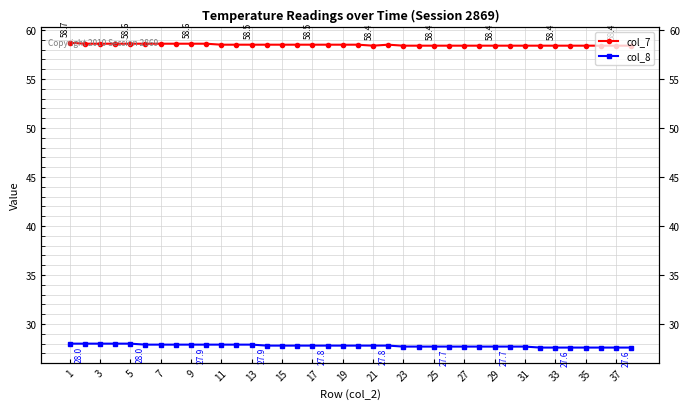

How many lines are shown in the chart?

2